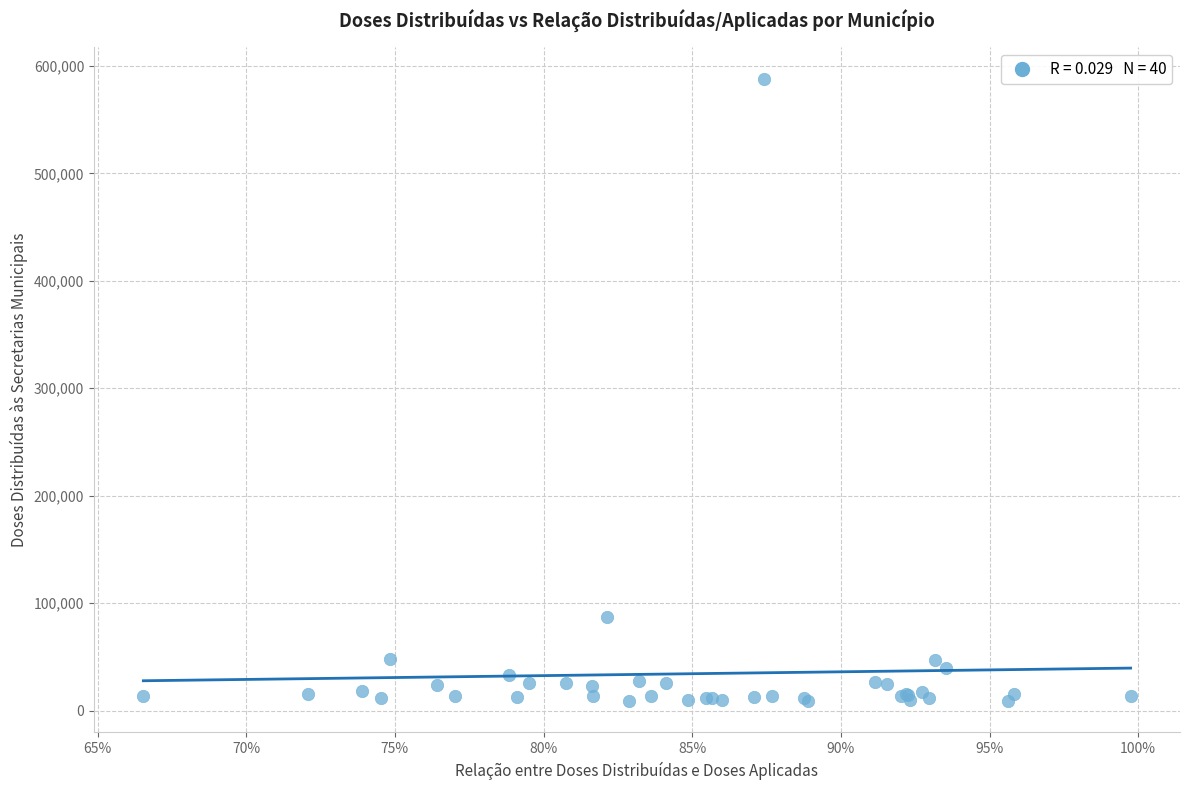

What Y value in the scatter plot is closest to 298463?

87414